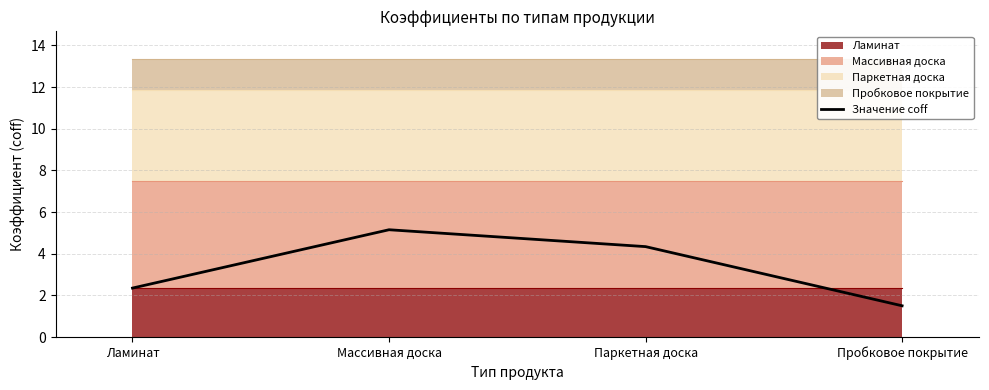

What is the value of the 2nd point from the left?

5.2